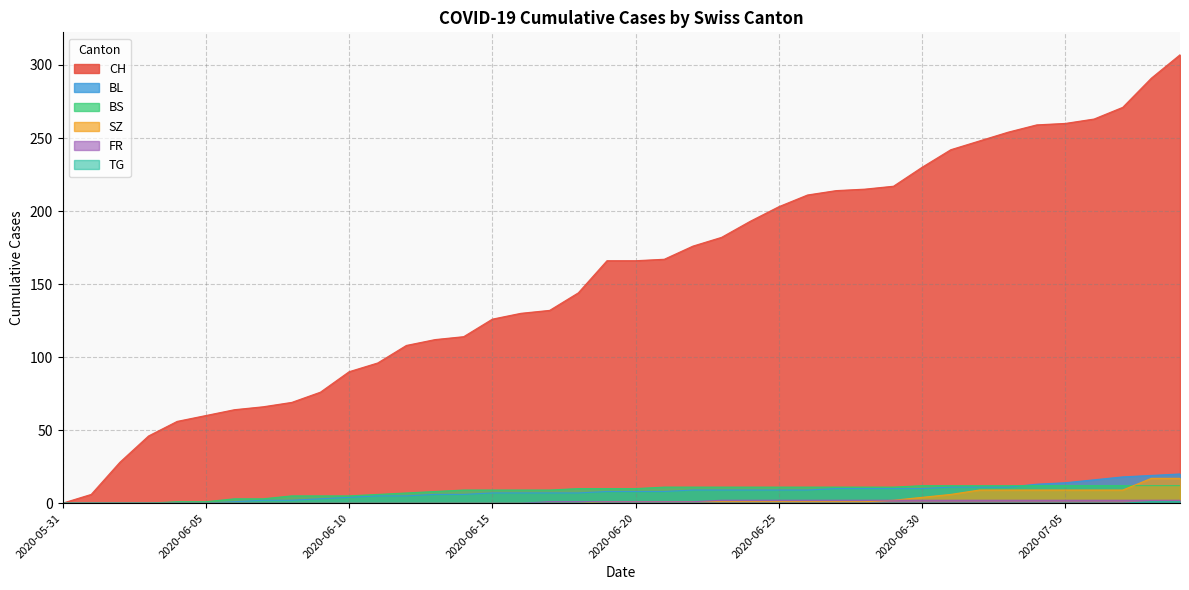

What position from the right is 2020-06-20?

20